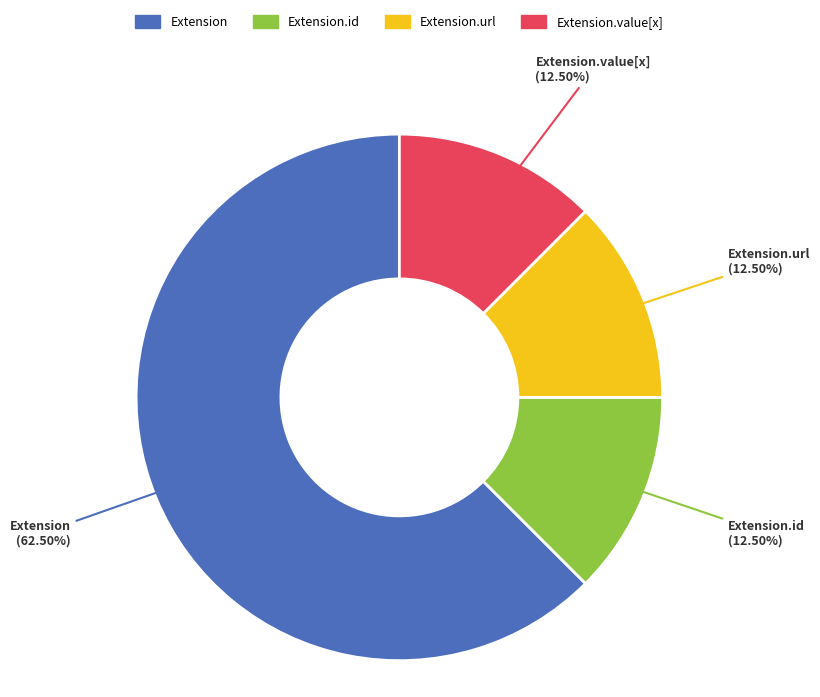

Is there any slice that represents more than half of the pie?

Yes